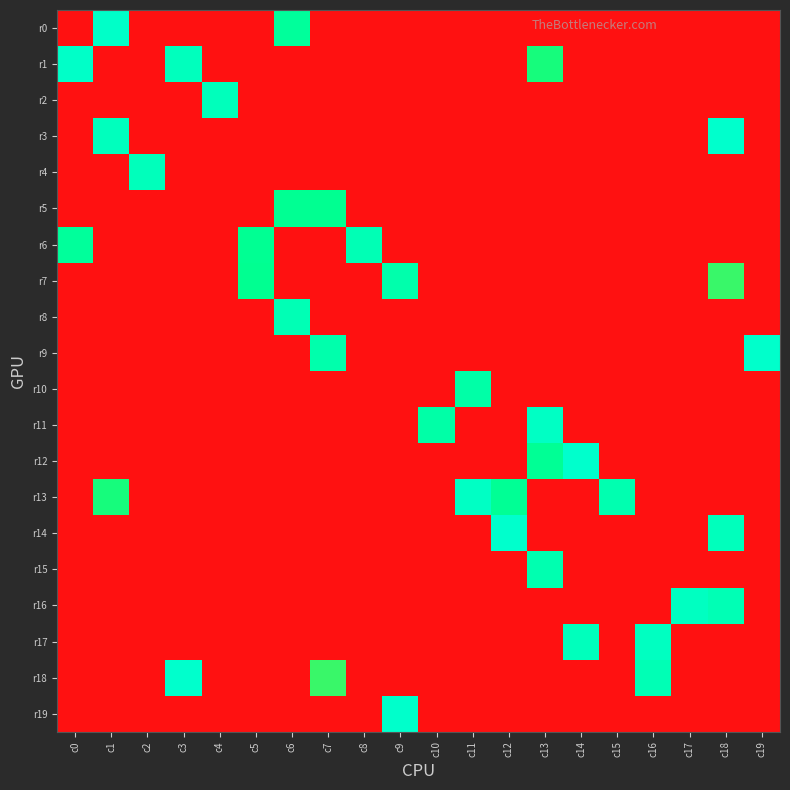

How many data points does each series have?

20